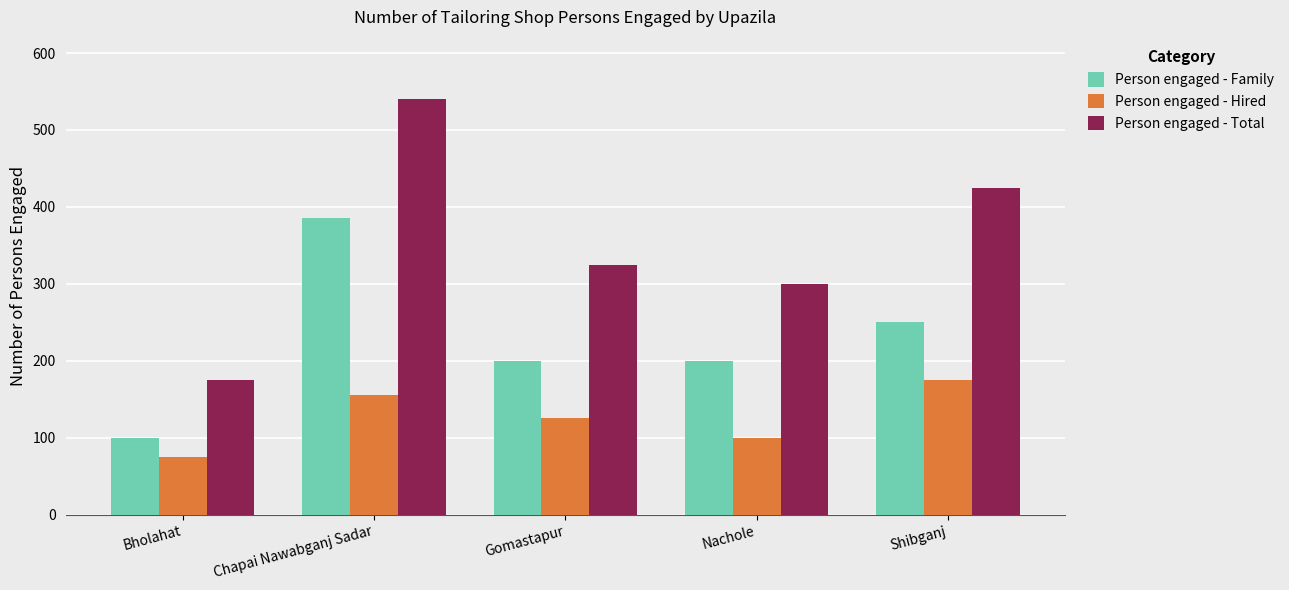

What is the minimum value for Person engaged - Total?

175